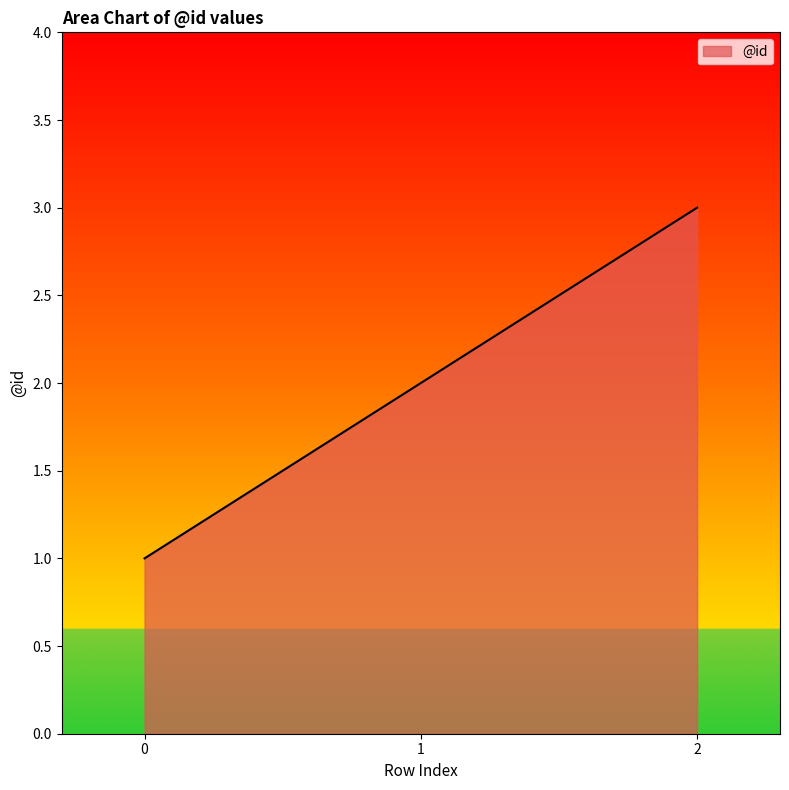

Is it true that the value at 1 is 2?

True